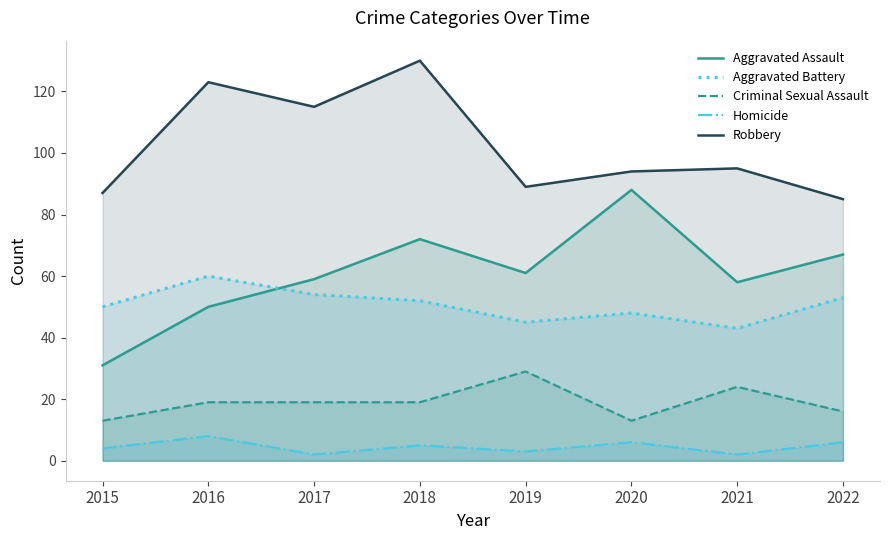

How many values in the Aggravated Assault series are below 61?

4